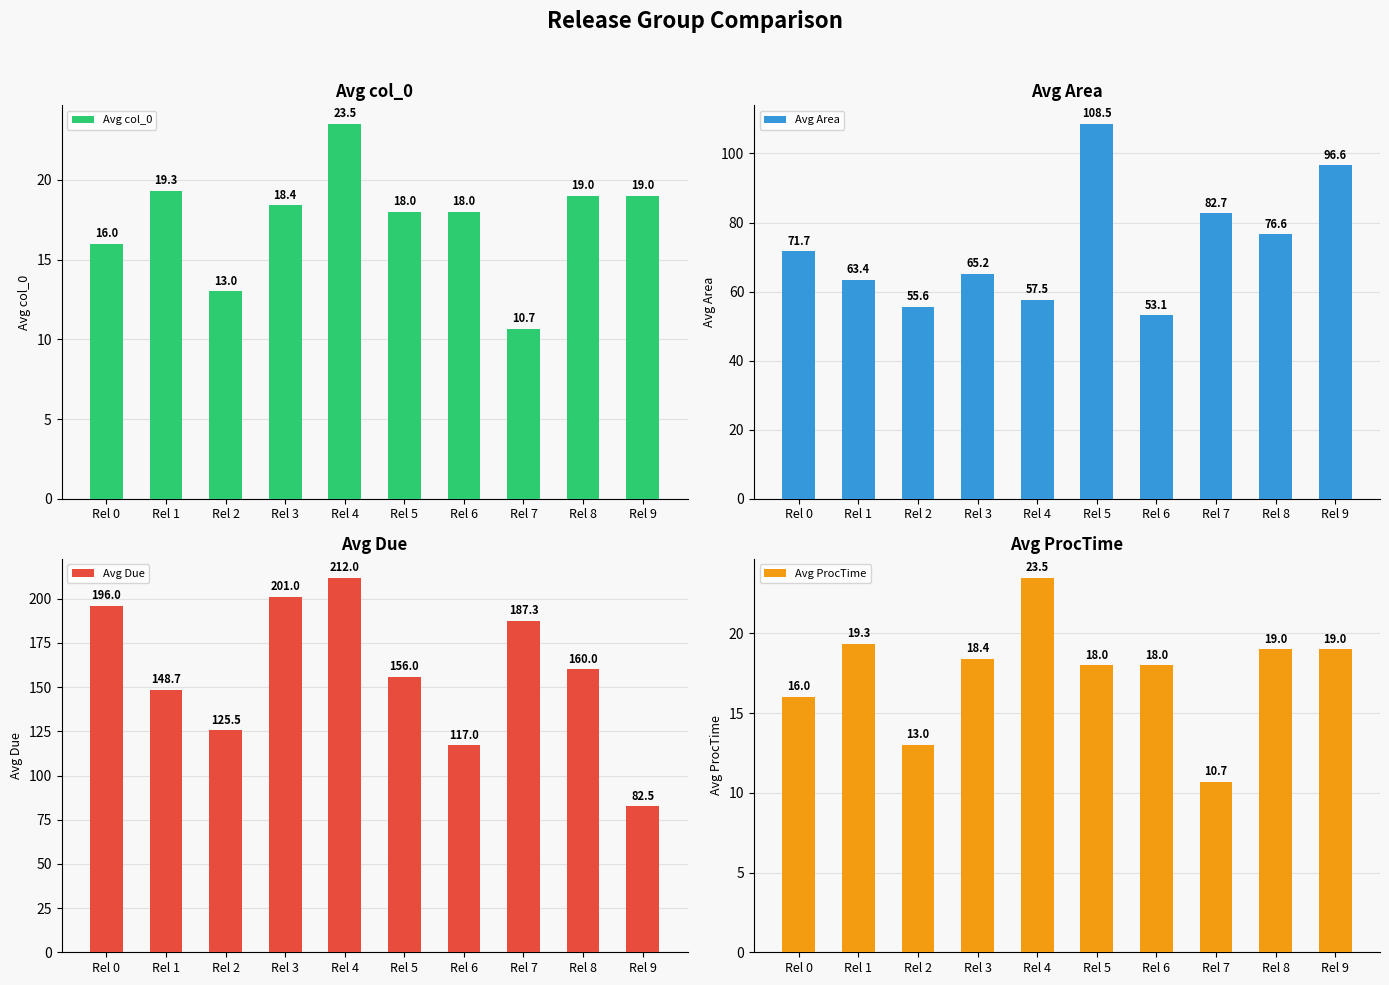

Where does the Avg col_0 series first go above 18?

Rel 1